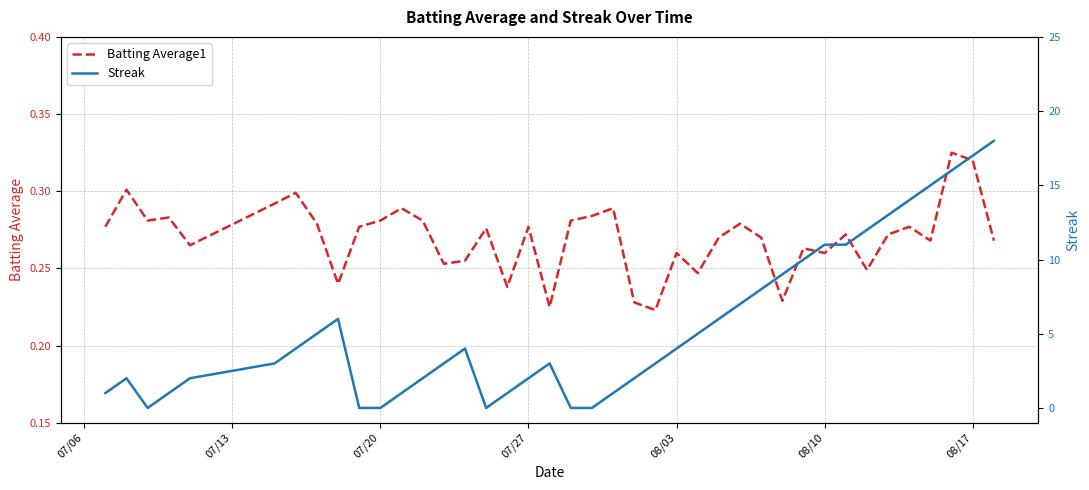

What is the difference between the maximum and minimum values in the Streak series?

18.0